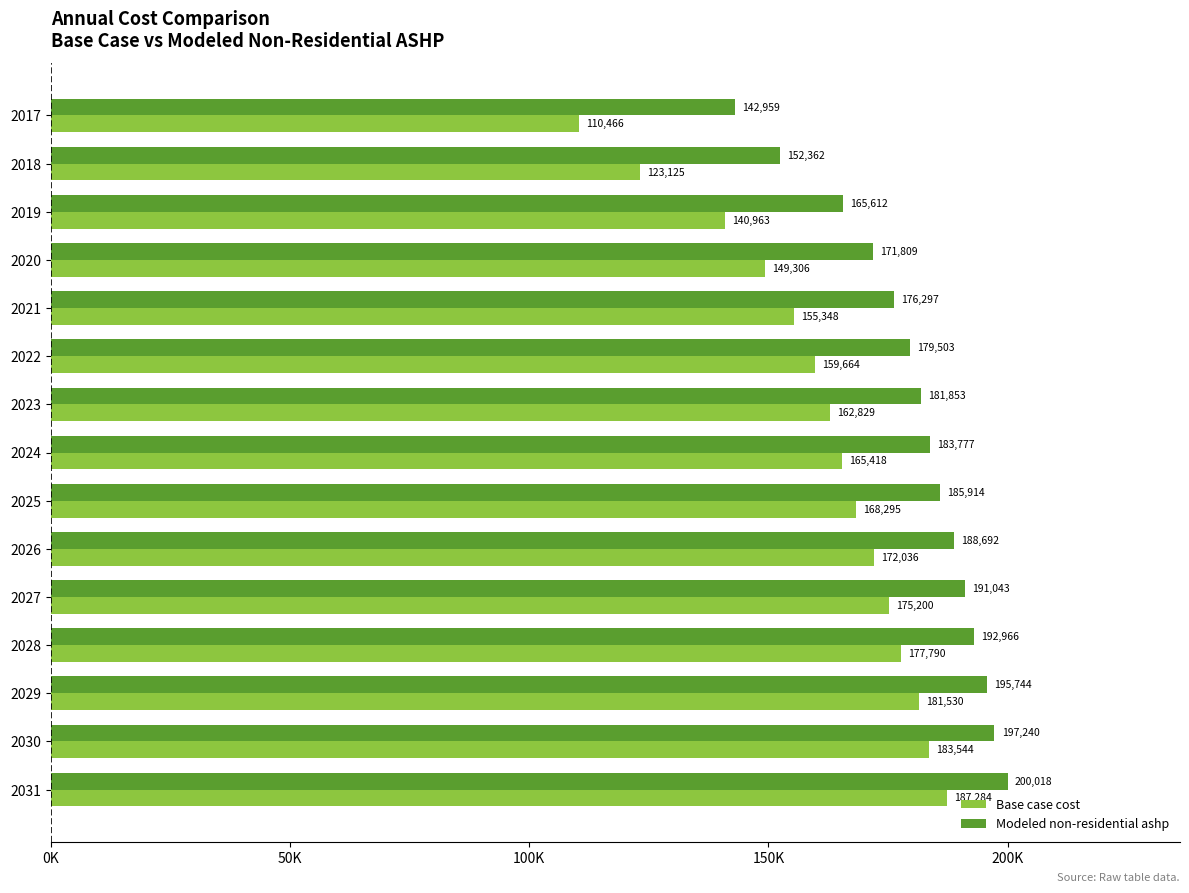

What are all the series names shown in the legend?

Base case cost, Modeled non-residential ashp